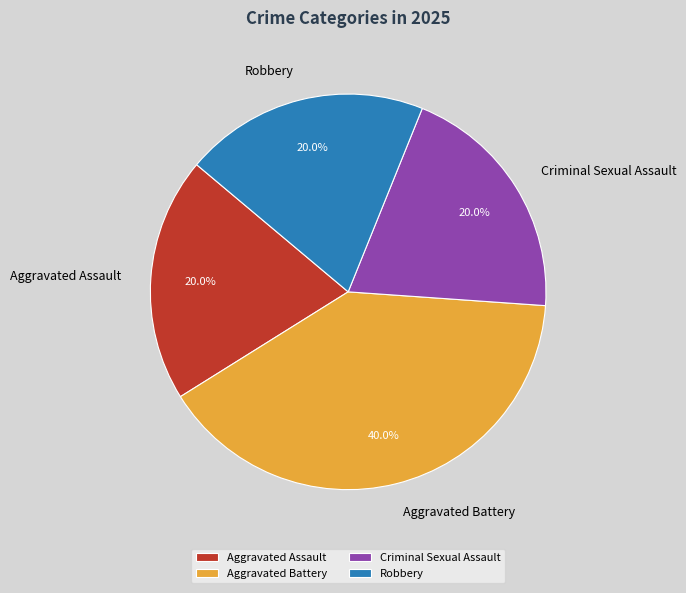

What is the ratio of the value at Criminal Sexual Assault to the value at Aggravated Battery?

0.5